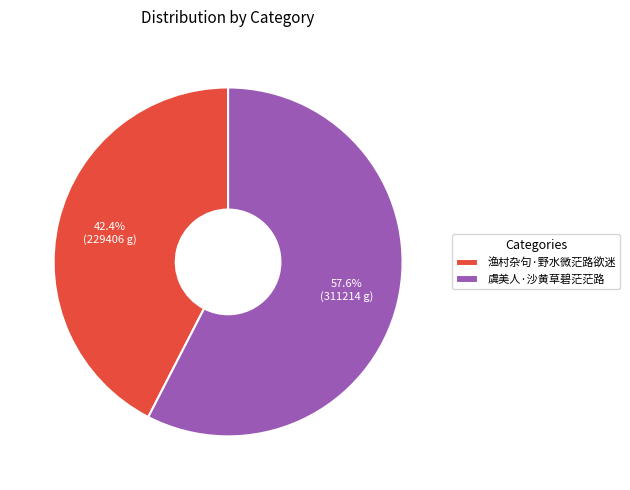

Between 渔村杂句·野水微茫路欲迷 and 虞美人·沙黄草碧茫茫路, which is larger?

虞美人·沙黄草碧茫茫路